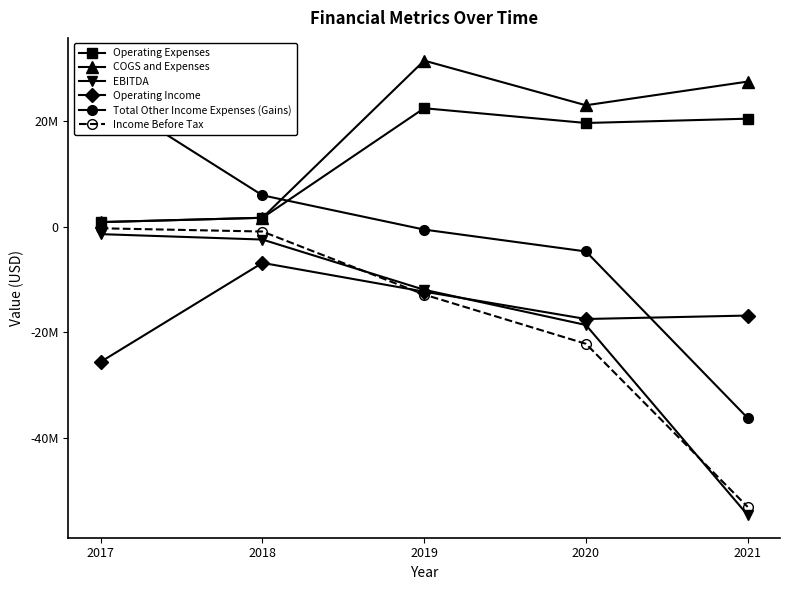

List the labels in order of Total Other Income Expenses (Gains) value, smallest first.

2021, 2020, 2019, 2018, 2017